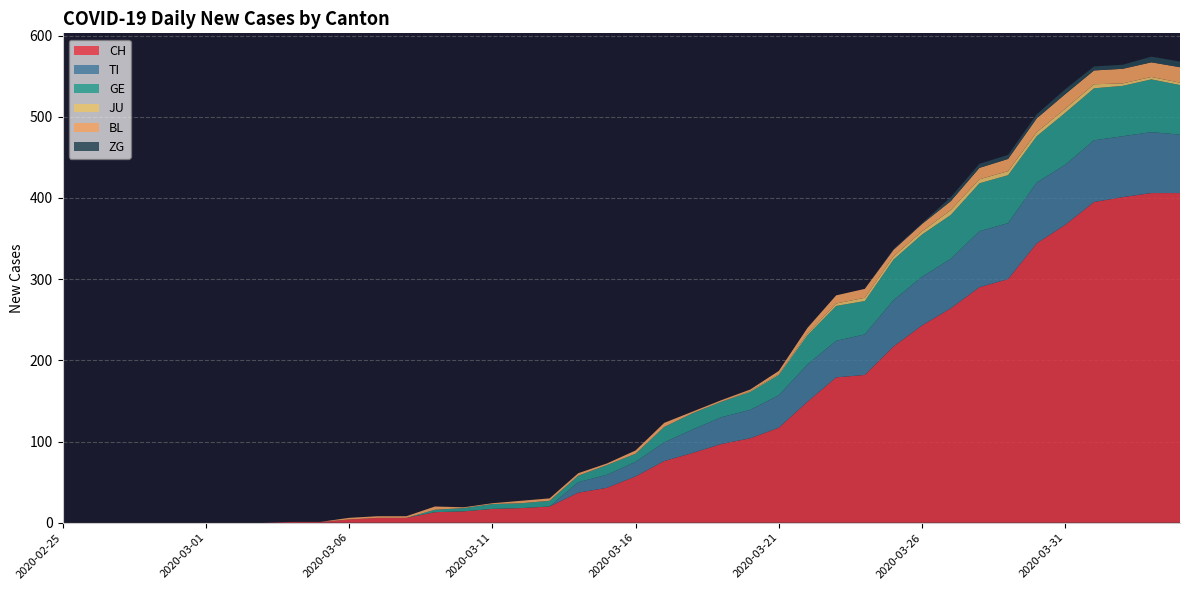

Reading left to right, transcribe all the data shown in this chart.

CH: 2020-02-25=0	2020-02-26=0	2020-02-27=0	2020-02-28=0	2020-02-29=0	2020-03-01=0	2020-03-02=0	2020-03-03=0	2020-03-04=1	2020-03-05=1	2020-03-06=4	2020-03-07=6	2020-03-08=6	2020-03-09=13	2020-03-10=14	2020-03-11=17	2020-03-12=18	2020-03-13=20	2020-03-14=37	2020-03-15=43	2020-03-16=57	2020-03-17=76	2020-03-18=86	2020-03-19=97	2020-03-20=104	2020-03-21=117	2020-03-22=149	2020-03-23=179	2020-03-24=182	2020-03-25=217	2020-03-26=243	2020-03-27=264	2020-03-28=290	2020-03-29=300	2020-03-30=344	2020-03-31=367	2020-04-01=395	2020-04-02=401	2020-04-03=406	2020-04-04=406
TI: 2020-02-25=0	2020-02-26=0	2020-02-27=0	2020-02-28=0	2020-02-29=0	2020-03-01=0	2020-03-02=0	2020-03-03=0	2020-03-04=0	2020-03-05=0	2020-03-06=0	2020-03-07=0	2020-03-08=0	2020-03-09=0	2020-03-10=0	2020-03-11=0	2020-03-12=0	2020-03-13=0	2020-03-14=13	2020-03-15=16	2020-03-16=18	2020-03-17=23	2020-03-18=29	2020-03-19=33	2020-03-20=35	2020-03-21=40	2020-03-22=46	2020-03-23=45	2020-03-24=50	2020-03-25=57	2020-03-26=60	2020-03-27=61	2020-03-28=69	2020-03-29=69	2020-03-30=75	2020-03-31=74	2020-04-01=76	2020-04-02=75	2020-04-03=75	2020-04-04=72
GE: 2020-02-25=0	2020-02-26=0	2020-02-27=0	2020-02-28=0	2020-02-29=0	2020-03-01=0	2020-03-02=0	2020-03-03=0	2020-03-04=0	2020-03-05=0	2020-03-06=0	2020-03-07=0	2020-03-08=0	2020-03-09=3	2020-03-10=4	2020-03-11=6	2020-03-12=6	2020-03-13=7	2020-03-14=8	2020-03-15=12	2020-03-16=10	2020-03-17=19	2020-03-18=20	2020-03-19=19	2020-03-20=22	2020-03-21=25	2020-03-22=36	2020-03-23=43	2020-03-24=41	2020-03-25=50	2020-03-26=52	2020-03-27=54	2020-03-28=59	2020-03-29=59	2020-03-30=57	2020-03-31=64	2020-04-01=64	2020-04-02=62	2020-04-03=65	2020-04-04=61
JU: 2020-02-25=0	2020-02-26=0	2020-02-27=0	2020-02-28=0	2020-02-29=0	2020-03-01=0	2020-03-02=0	2020-03-03=0	2020-03-04=0	2020-03-05=0	2020-03-06=0	2020-03-07=0	2020-03-08=0	2020-03-09=0	2020-03-10=0	2020-03-11=0	2020-03-12=0	2020-03-13=0	2020-03-14=0	2020-03-15=0	2020-03-16=0	2020-03-17=0	2020-03-18=0	2020-03-19=0	2020-03-20=1	2020-03-21=1	2020-03-22=2	2020-03-23=3	2020-03-24=4	2020-03-25=4	2020-03-26=4	2020-03-27=6	2020-03-28=5	2020-03-29=5	2020-03-30=5	2020-03-31=5	2020-04-01=5	2020-04-02=3	2020-04-03=3	2020-04-04=3
BL: 2020-02-25=0	2020-02-26=0	2020-02-27=0	2020-02-28=0	2020-02-29=0	2020-03-01=0	2020-03-02=0	2020-03-03=0	2020-03-04=0	2020-03-05=0	2020-03-06=2	2020-03-07=2	2020-03-08=2	2020-03-09=4	2020-03-10=1	2020-03-11=1	2020-03-12=3	2020-03-13=3	2020-03-14=3	2020-03-15=2	2020-03-16=4	2020-03-17=5	2020-03-18=2	2020-03-19=2	2020-03-20=2	2020-03-21=4	2020-03-22=7	2020-03-23=10	2020-03-24=11	2020-03-25=8	2020-03-26=9	2020-03-27=11	2020-03-28=14	2020-03-29=15	2020-03-30=17	2020-03-31=18	2020-04-01=17	2020-04-02=18	2020-04-03=18	2020-04-04=19
ZG: 2020-02-25=0	2020-02-26=0	2020-02-27=0	2020-02-28=0	2020-02-29=0	2020-03-01=0	2020-03-02=0	2020-03-03=0	2020-03-04=0	2020-03-05=0	2020-03-06=0	2020-03-07=0	2020-03-08=0	2020-03-09=0	2020-03-10=0	2020-03-11=0	2020-03-12=0	2020-03-13=0	2020-03-14=0	2020-03-15=0	2020-03-16=0	2020-03-17=0	2020-03-18=0	2020-03-19=0	2020-03-20=0	2020-03-21=0	2020-03-22=0	2020-03-23=0	2020-03-24=0	2020-03-25=1	2020-03-26=1	2020-03-27=5	2020-03-28=5	2020-03-29=5	2020-03-30=5	2020-03-31=6	2020-04-01=5	2020-04-02=5	2020-04-03=7	2020-04-04=7